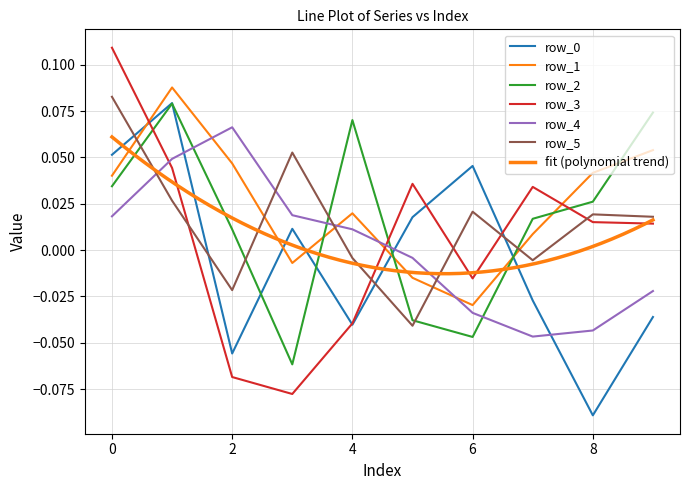

How many intersections are there between row_0 and row_3?

4